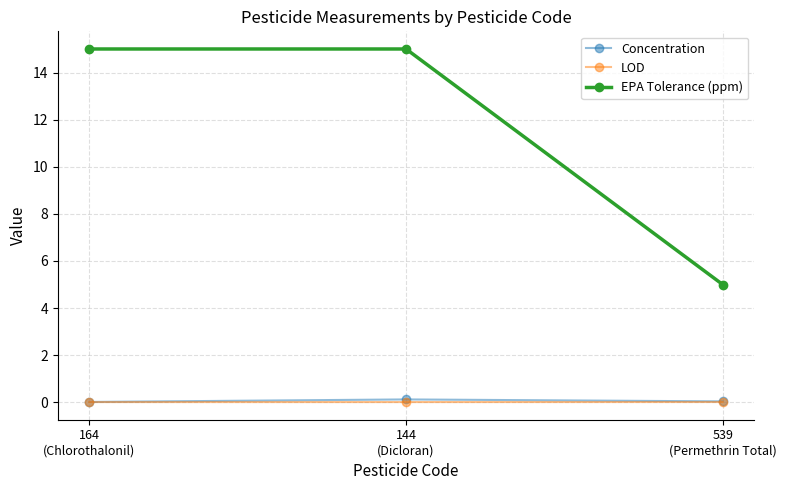

What is the difference between the highest and lowest values at 144
(Dicloran)?

15.0